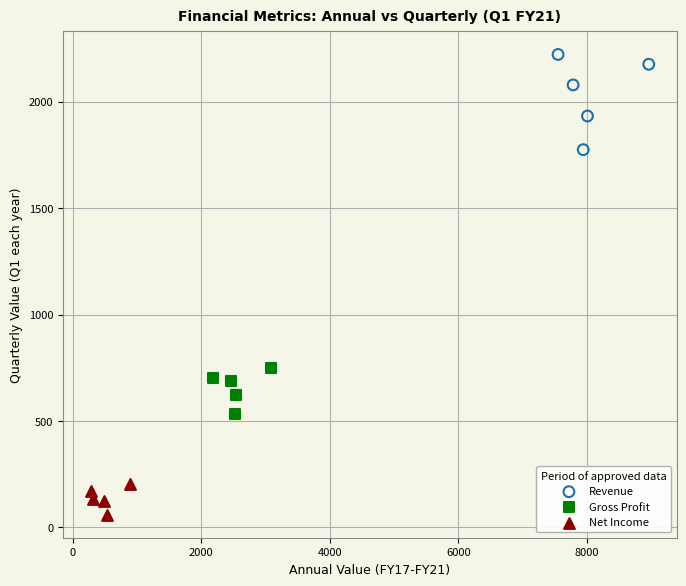

Which series reaches the maximum Y coordinate?

Revenue